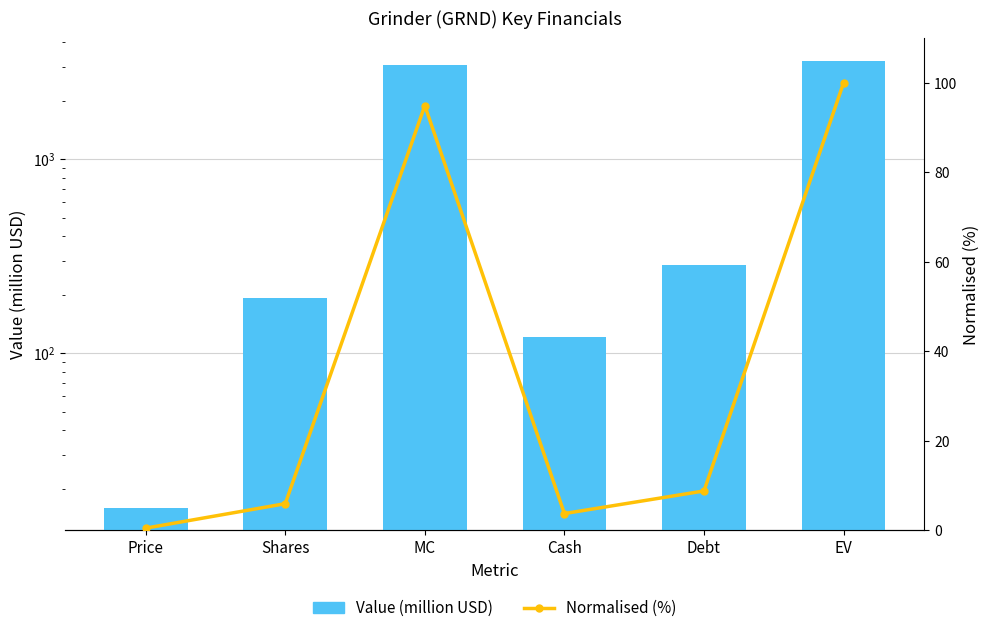

What is the spread (max minus min) of values at Cash?

117.1